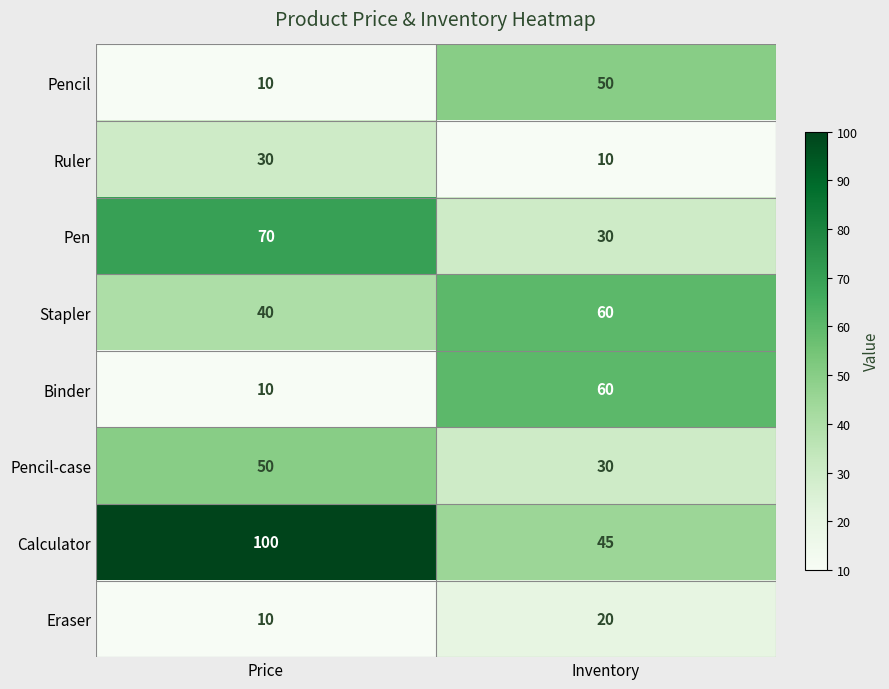

What is the average value of the Stapler series?

50